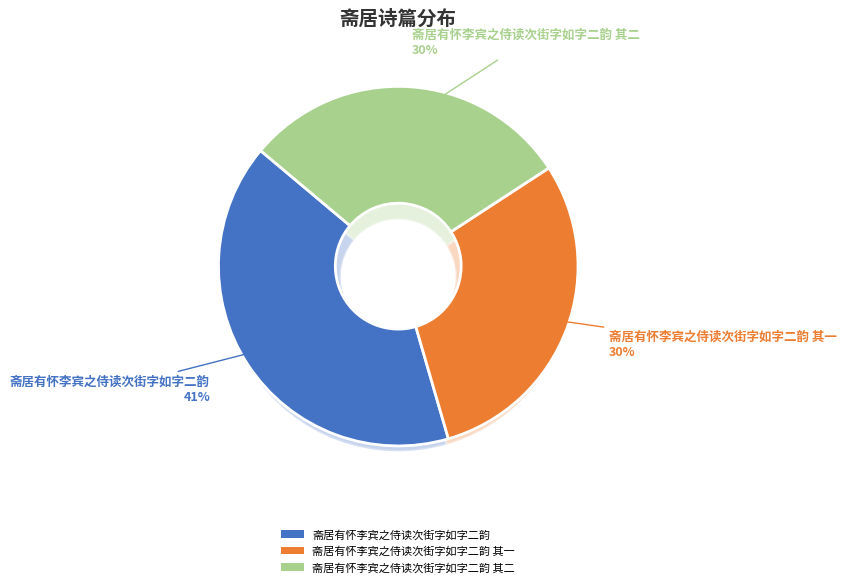

What is the ratio of the value at 斋居有怀李宾之侍读次街字如字二韵 to the value at 斋居有怀李宾之侍读次街字如字二韵 其二?

1.4